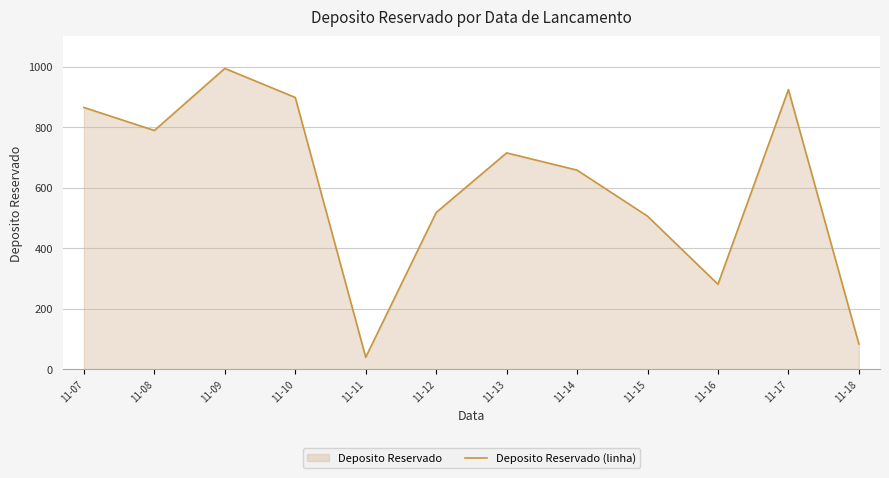

List the labels in order of value, largest first.

11-09, 11-17, 11-10, 11-07, 11-08, 11-13, 11-14, 11-12, 11-15, 11-16, 11-18, 11-11